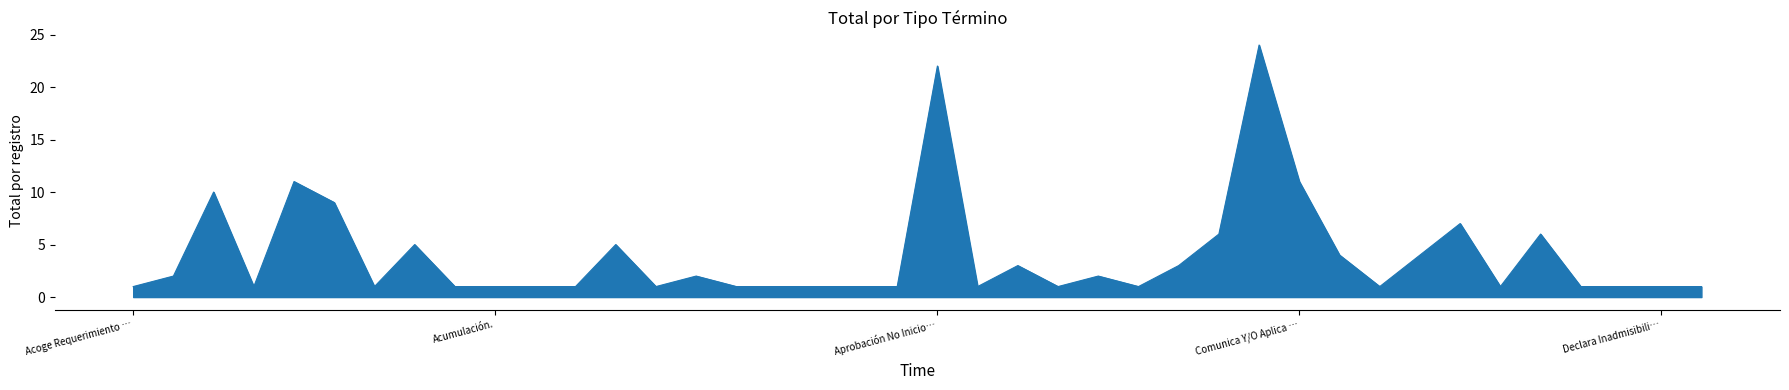

What is the greatest value displayed?

24